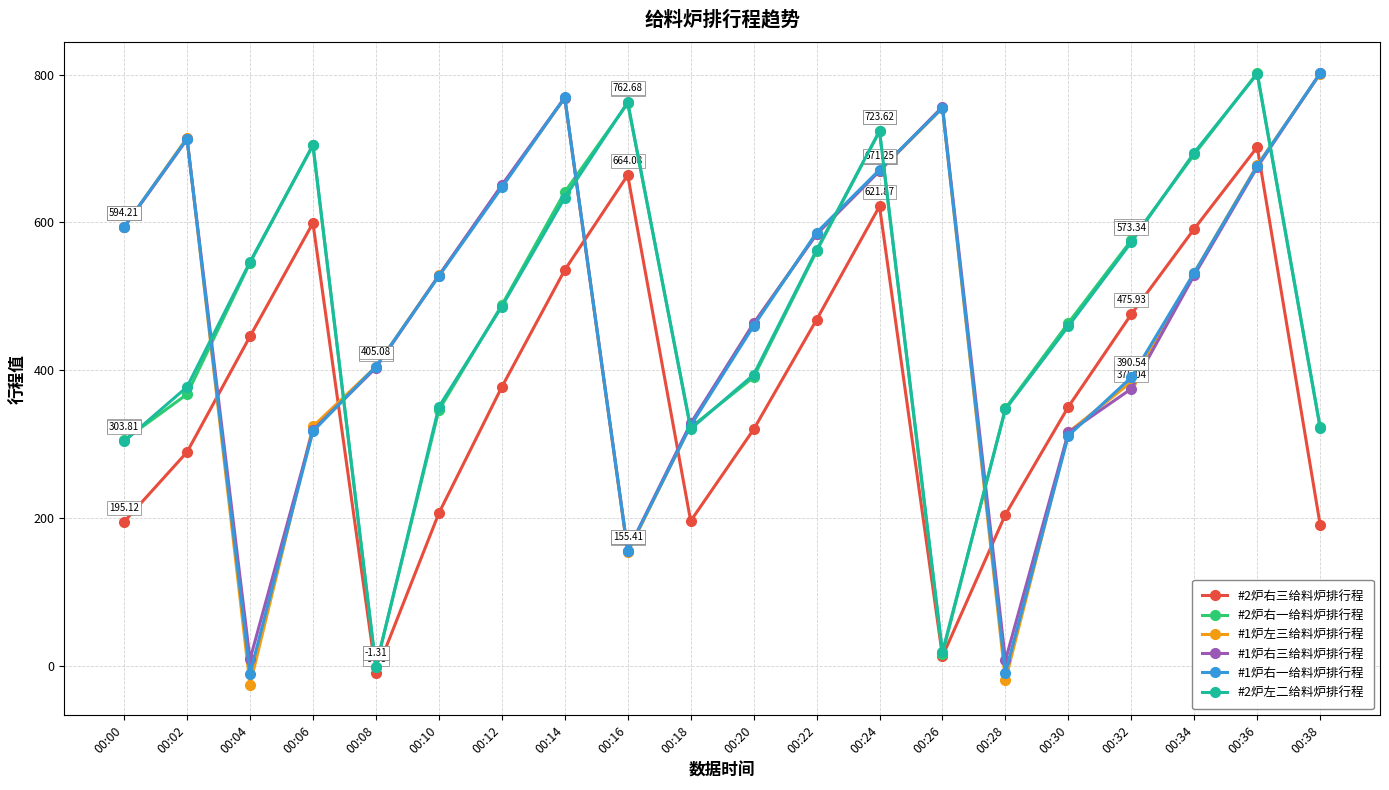

True or false: #2炉右三给料炉排行程 and #1炉左三给料炉排行程 cross at least once.

True